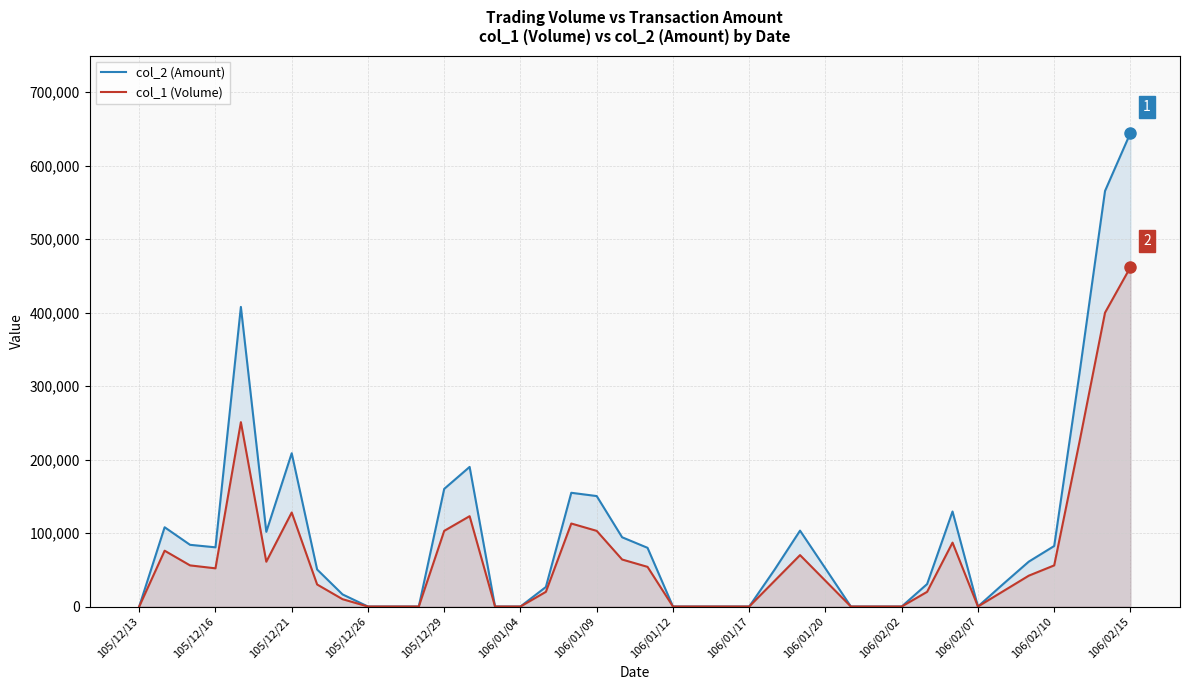

Which series has the widest spread of values?

col_2 (Amount)